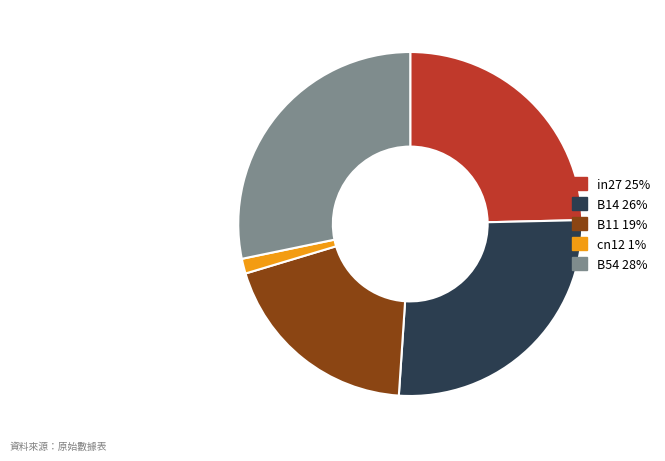

How many slices are in this pie chart?

5